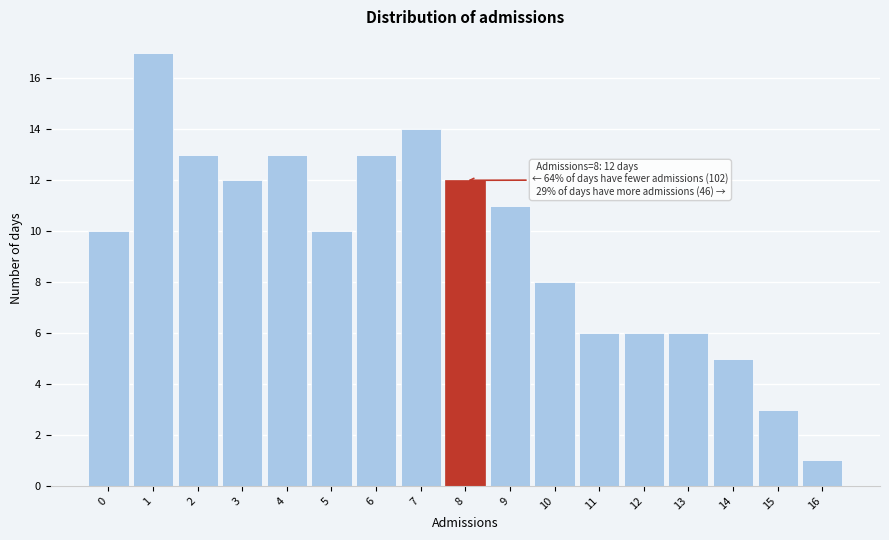

Reading left to right, extract all data points from this chart.

0=10	1=17	2=13	3=12	4=13	5=10	6=13	7=14	8=12	9=11	10=8	11=6	12=6	13=6	14=5	15=3	16=1